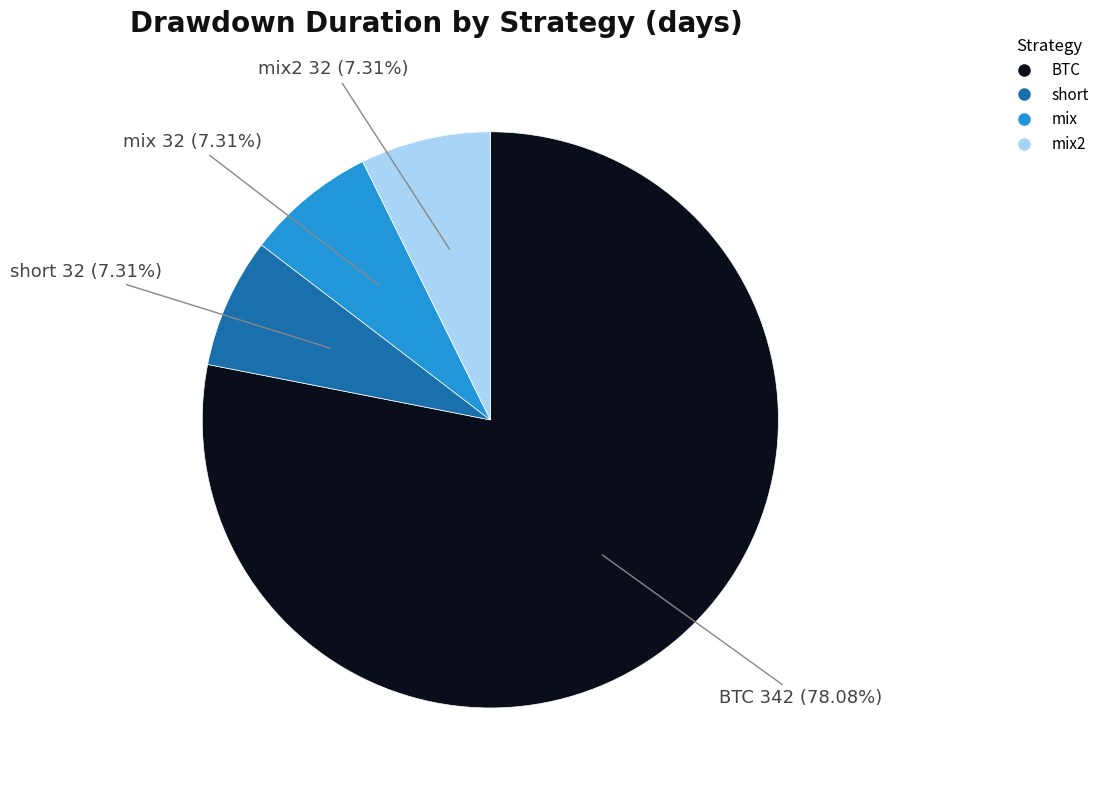

Is there a majority slice in this chart?

Yes